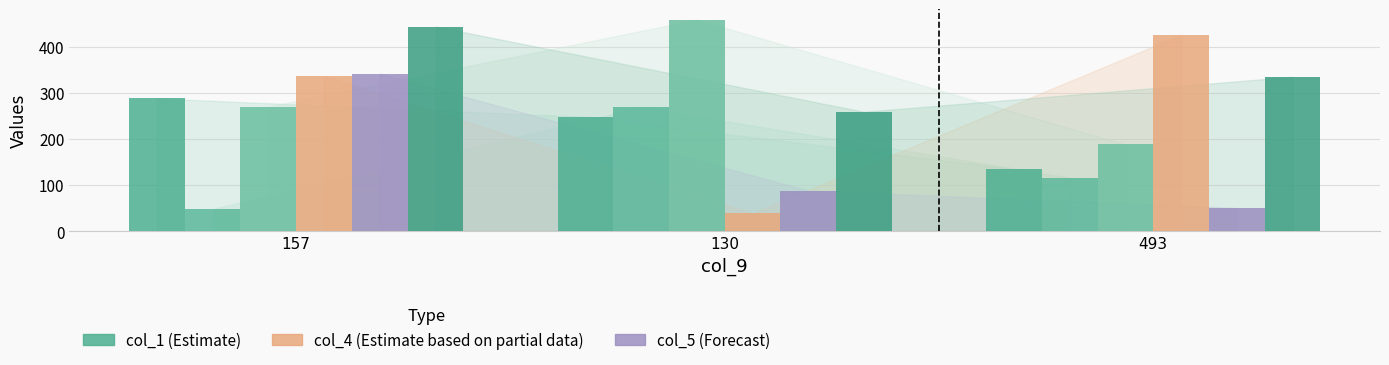

Reading right to left, list all the values displayed in this chart.

col_1: 493=135	130=248	157=288
col_2: 493=116	130=269	157=48
col_3: 493=188	130=459	157=270
col_4: 493=426	130=39	157=337
col_5: 493=50	130=88	157=342
col_6: 493=335	130=259	157=444